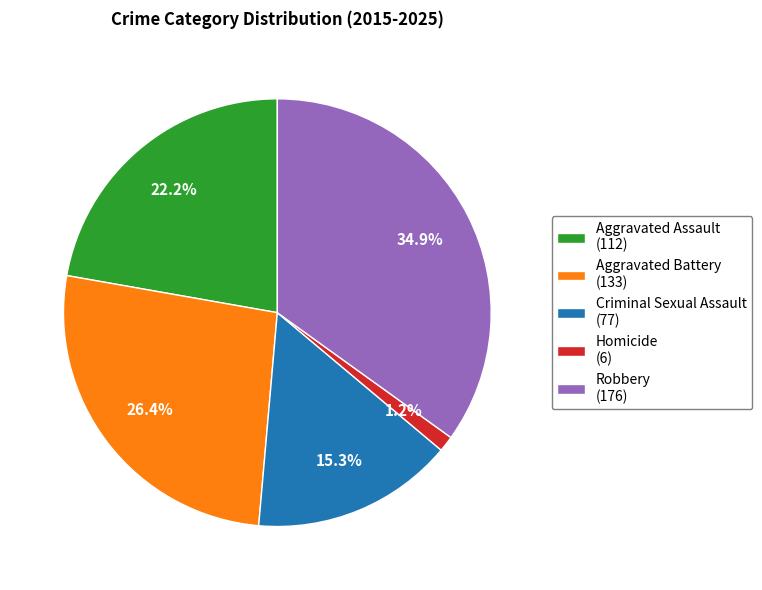

Rank the categories by value from lowest to highest.

Homicide (6), Criminal Sexual Assault (77), Aggravated Assault (112), Aggravated Battery (133), Robbery (176)